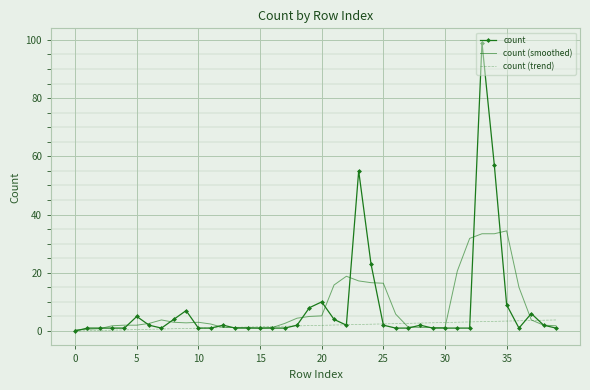

Which series has the widest spread of values?

count